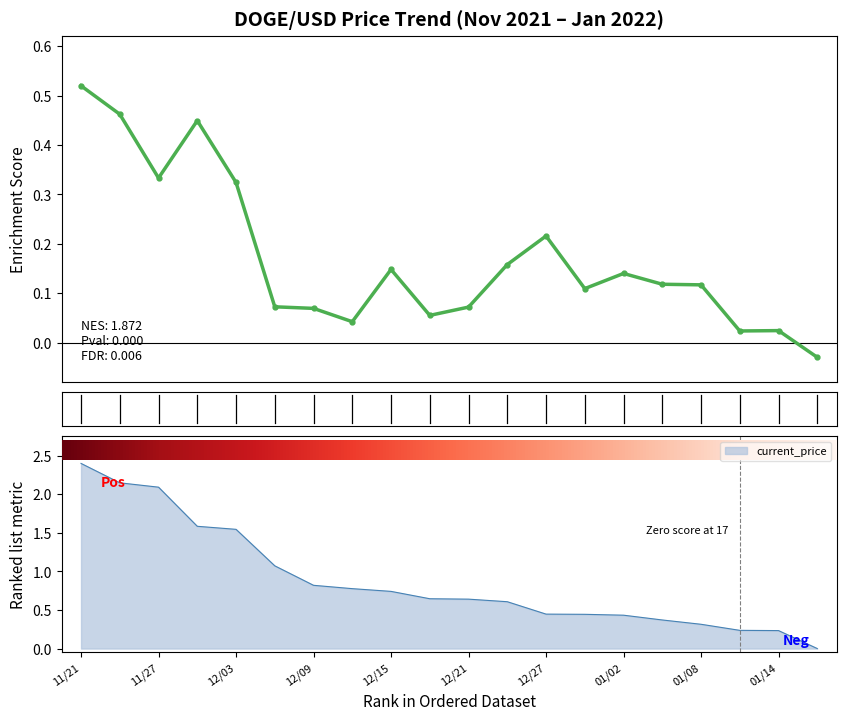

True or false: the data shows 0.0 at 01/14.

False